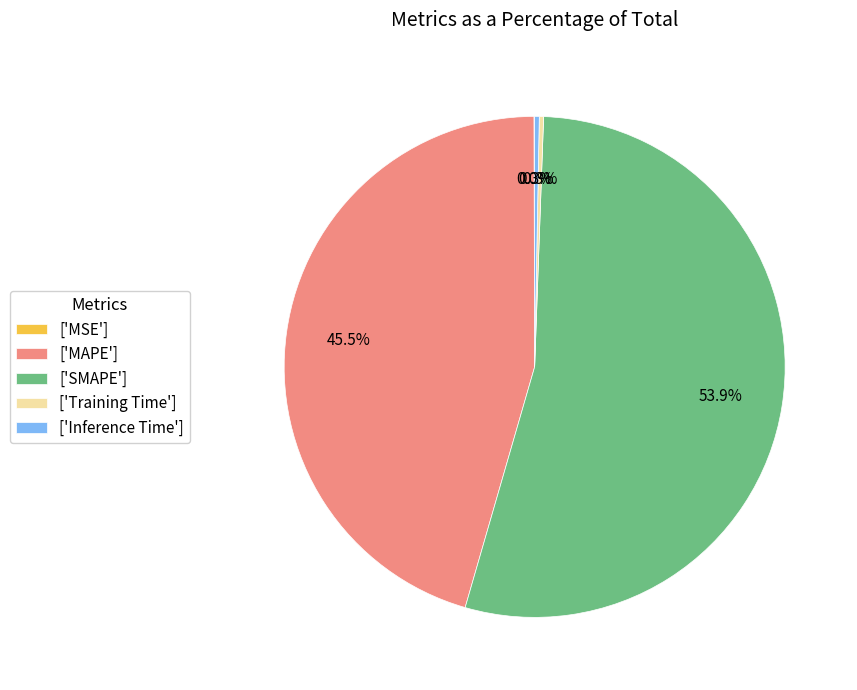

Approximately how many times larger is the value at ['SMAPE'] compared to ['MAPE']?

1.2